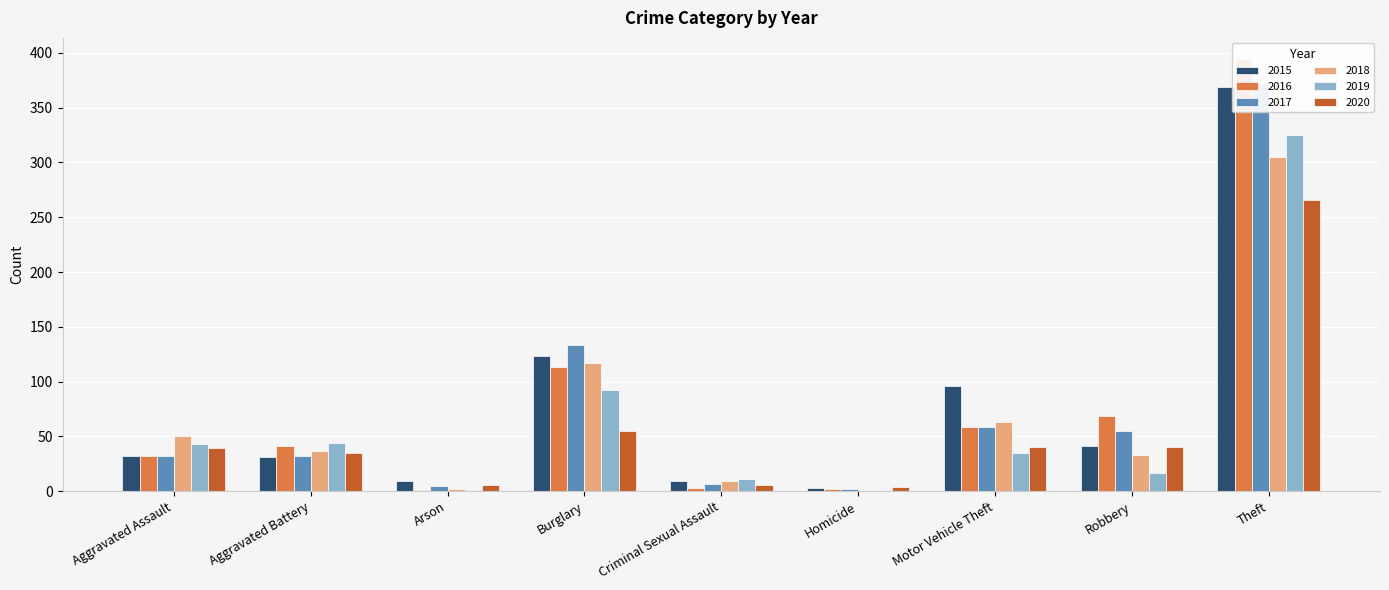

What is the value of the 2017 bar at the 6th from the left?

2